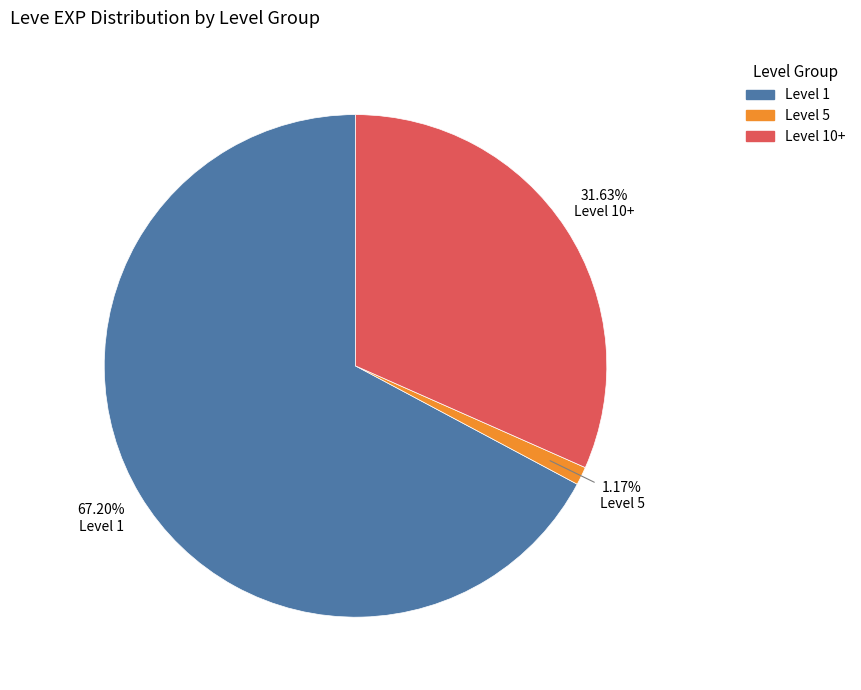

Does any single category account for the majority?

Yes